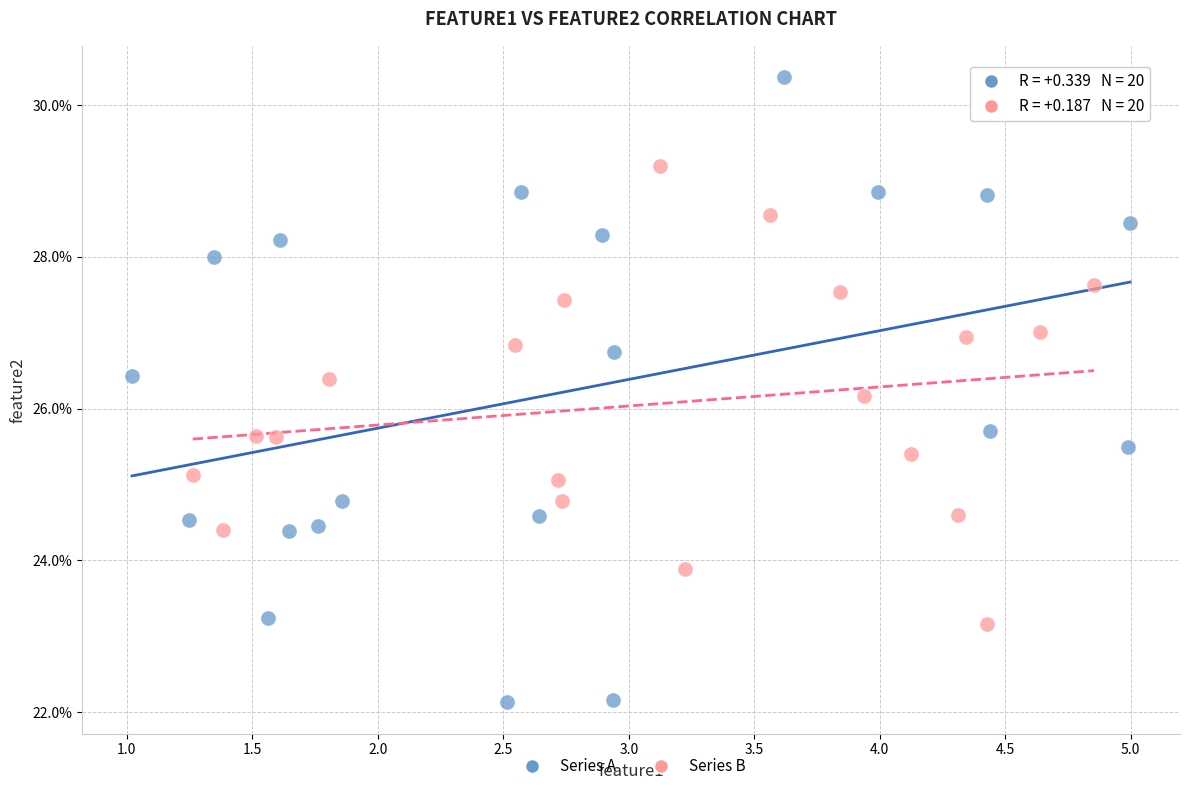

Which series reaches the minimum Y coordinate?

Series A